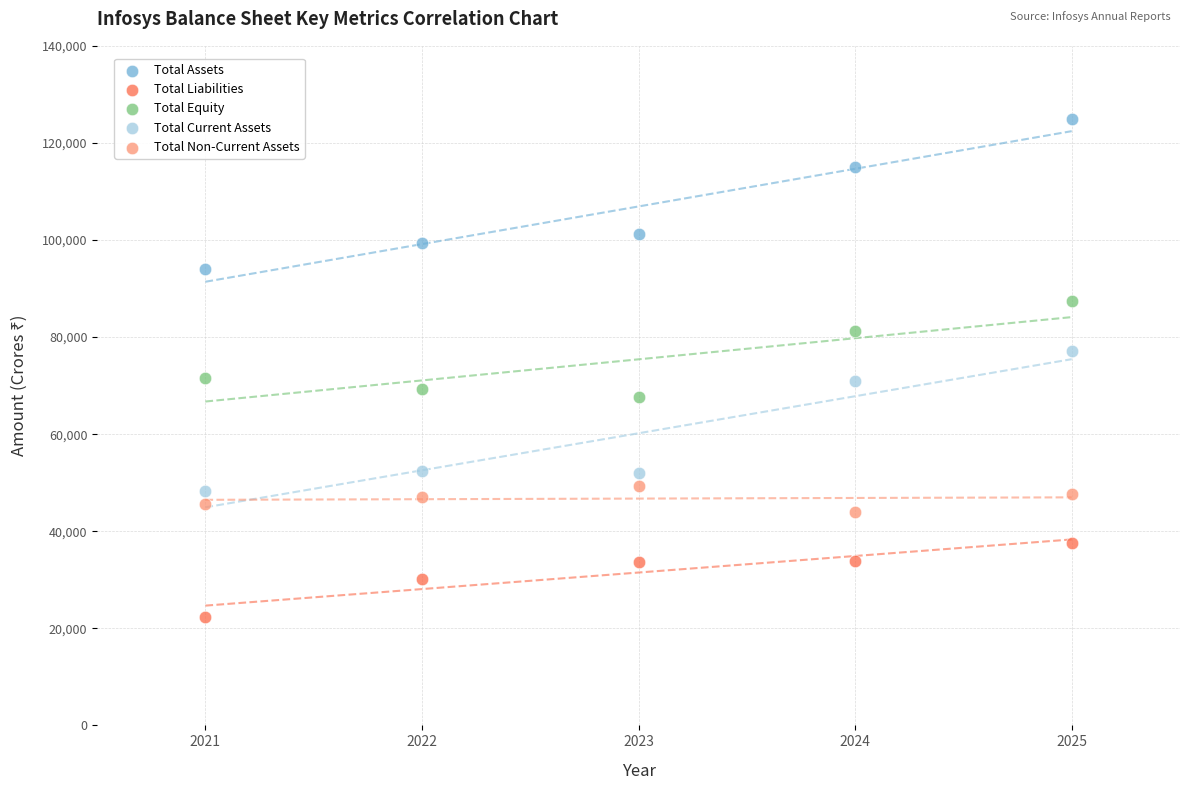

Which series has the widest spread of Y values?

Total Assets